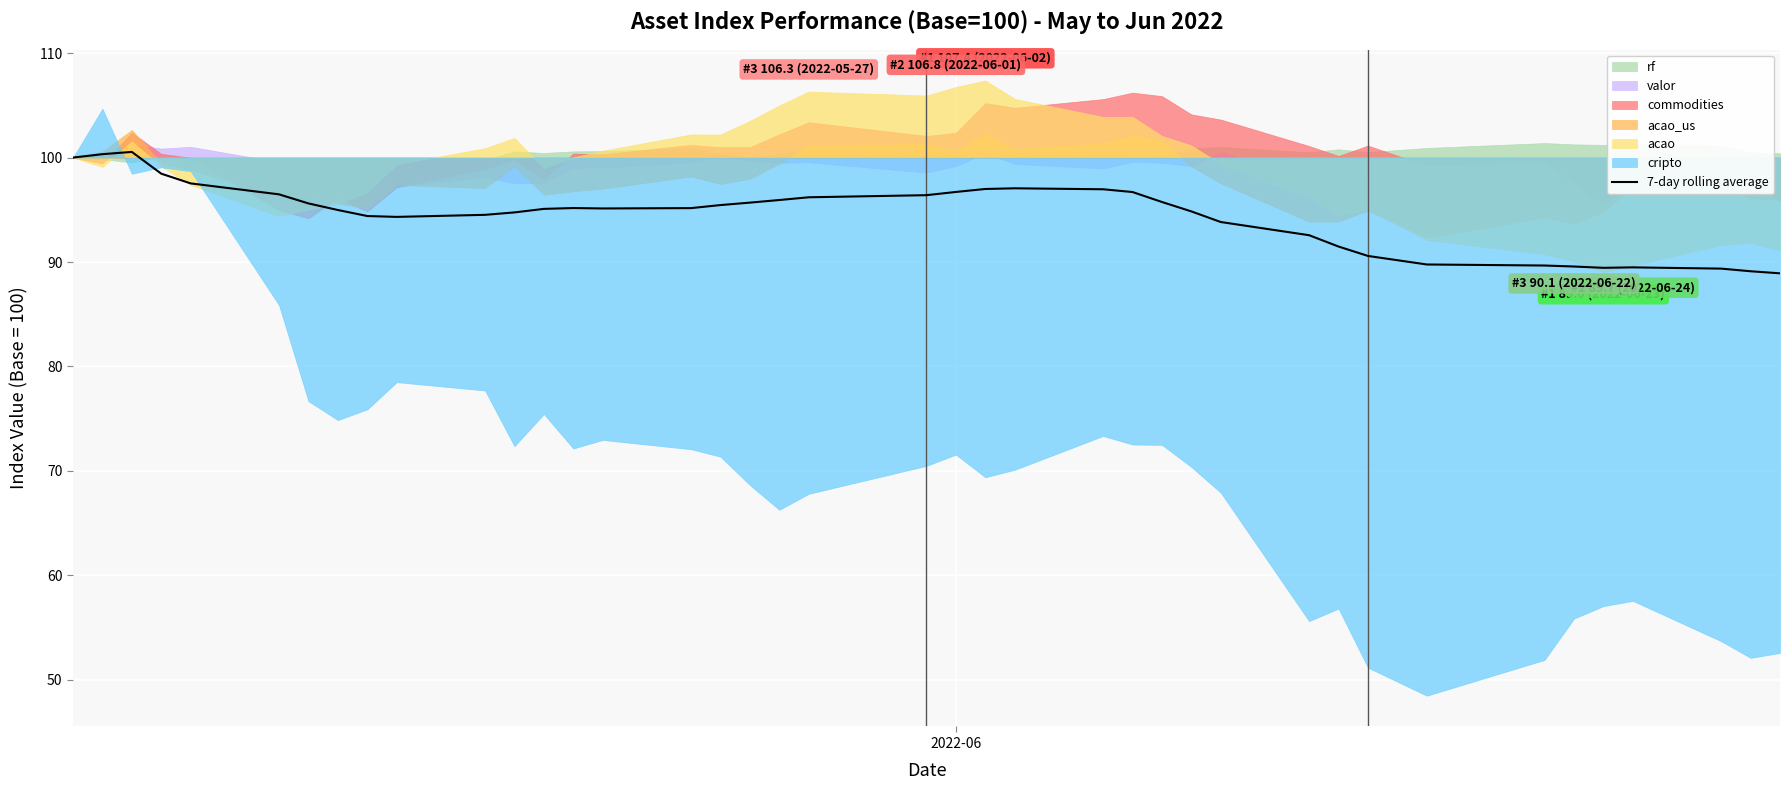

How many lines are shown in the chart?

1